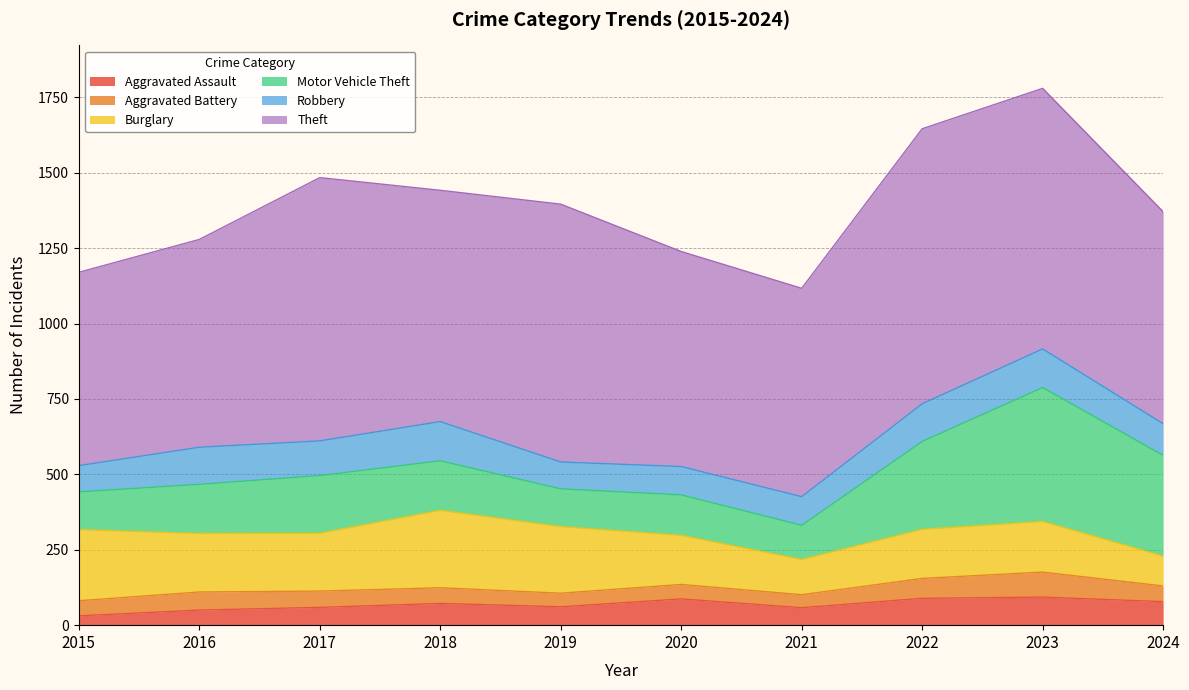

How many values in the Robbery series are below 115?

5